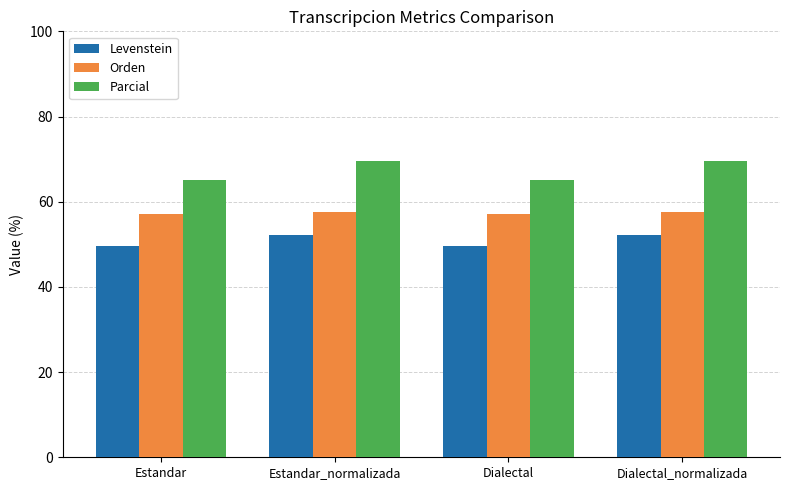

What is the difference between the Orden values at Estandar and Dialectal_normalizada?

0.4